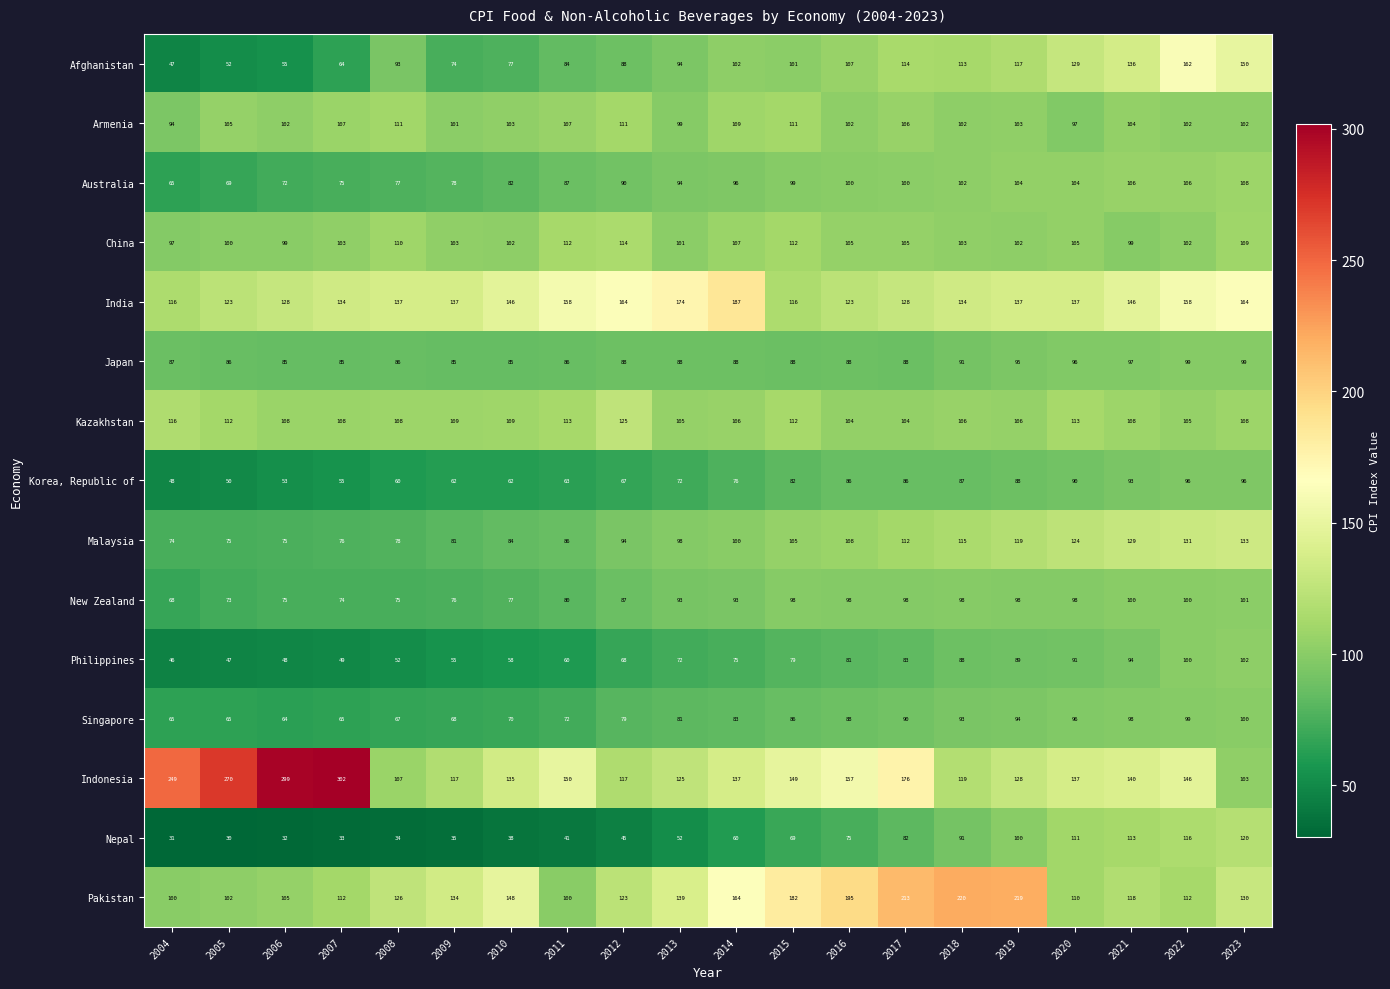

The value of Korea, Republic of at 2013 is 112. True or false?

False